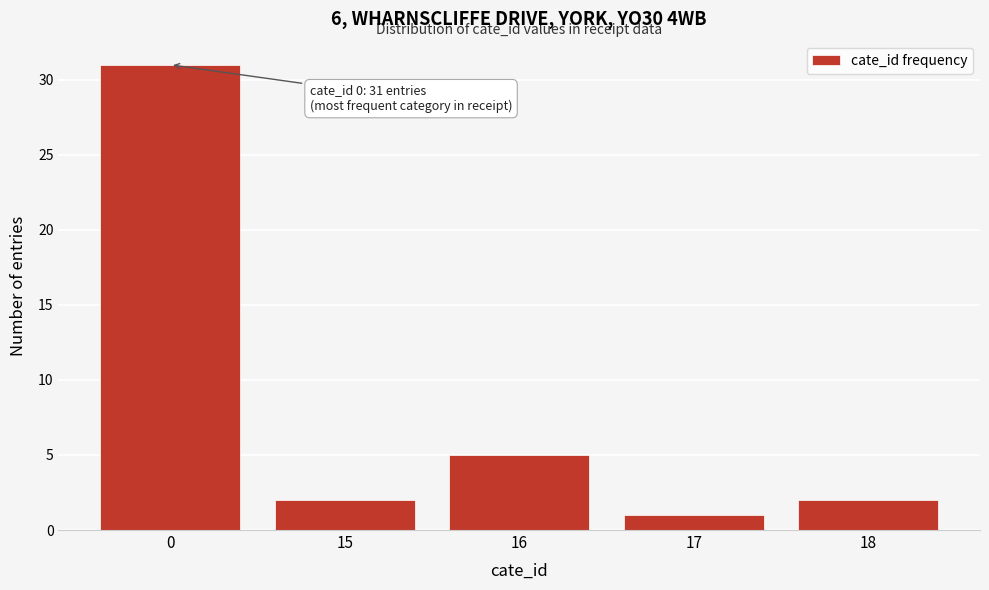

Reading right to left, list all the values displayed in this chart.

2	1	5	2	31